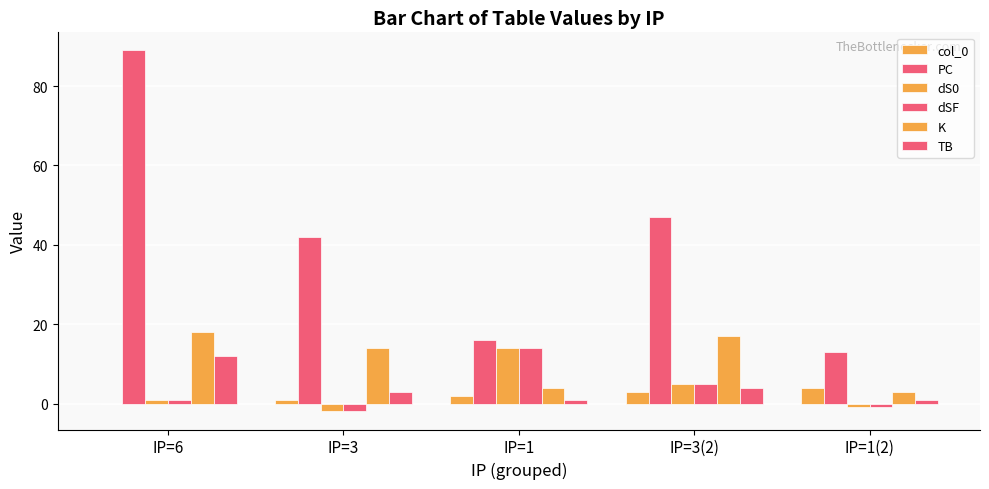

How many series are shown in this chart?

6